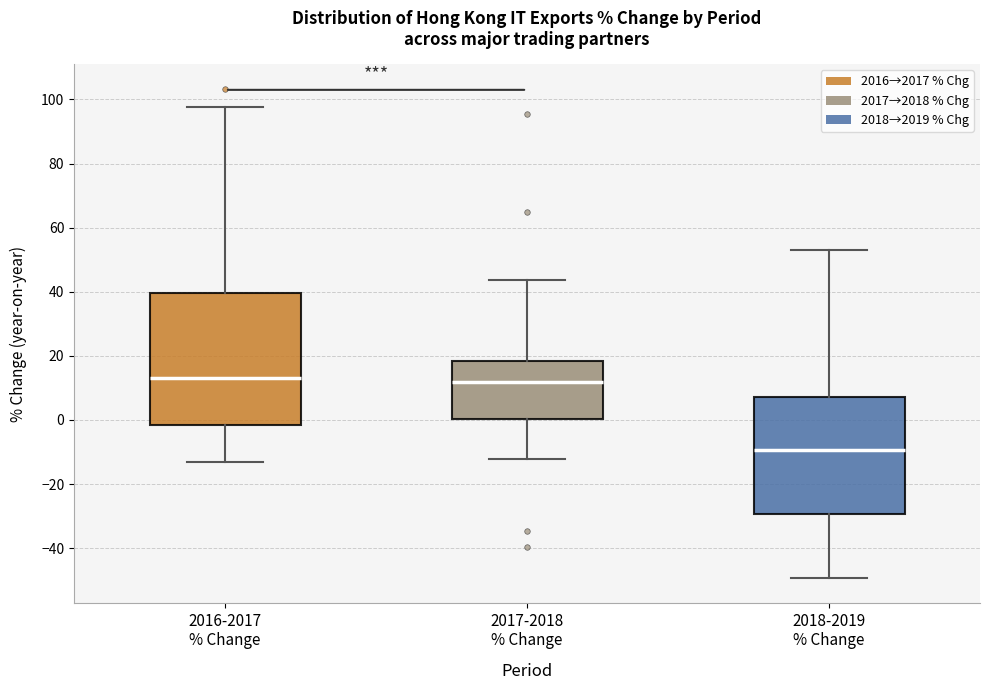

Reading left to right, read every box against the y-axis: the position of its median line, the range the box covers, and the ends of its whiskers. The values are not printed on the chart, so give them approximately, as read against the axis.

2016-2017 % Change: median 14, box -2 to 40, whiskers -14 to 98
2017-2018 % Change: median 12, box 0 to 18, whiskers -12 to 44
2018-2019 % Change: median -10, box -30 to 8, whiskers -50 to 52